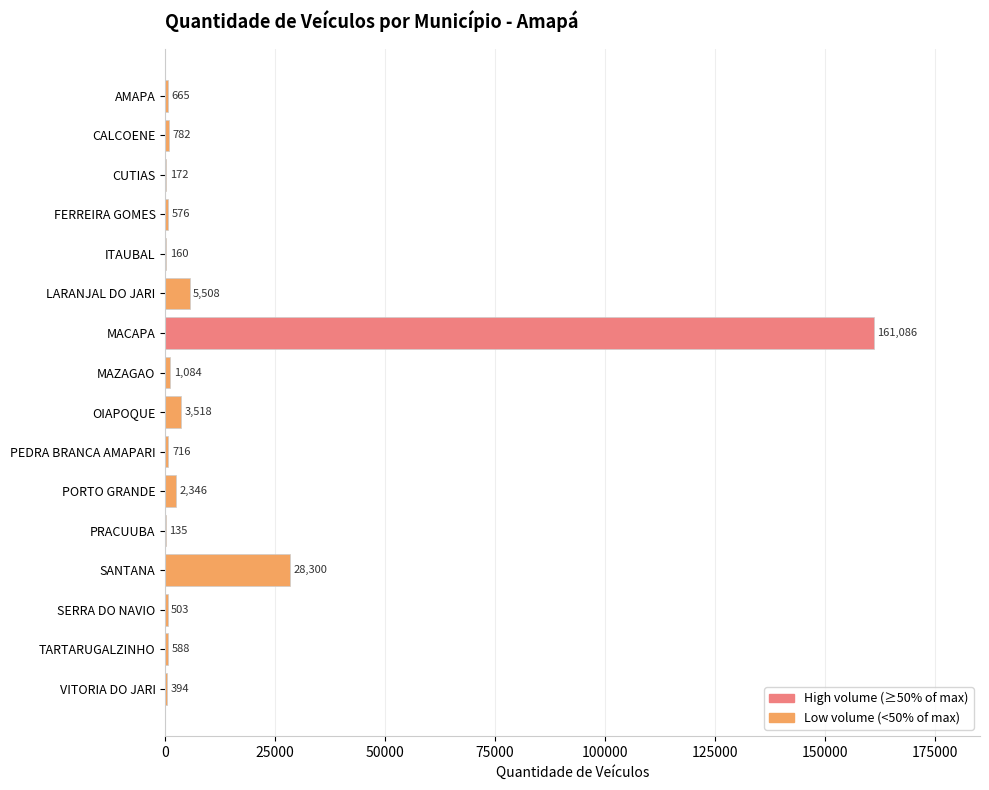

Which label corresponds to the largest value in the chart?

MACAPA